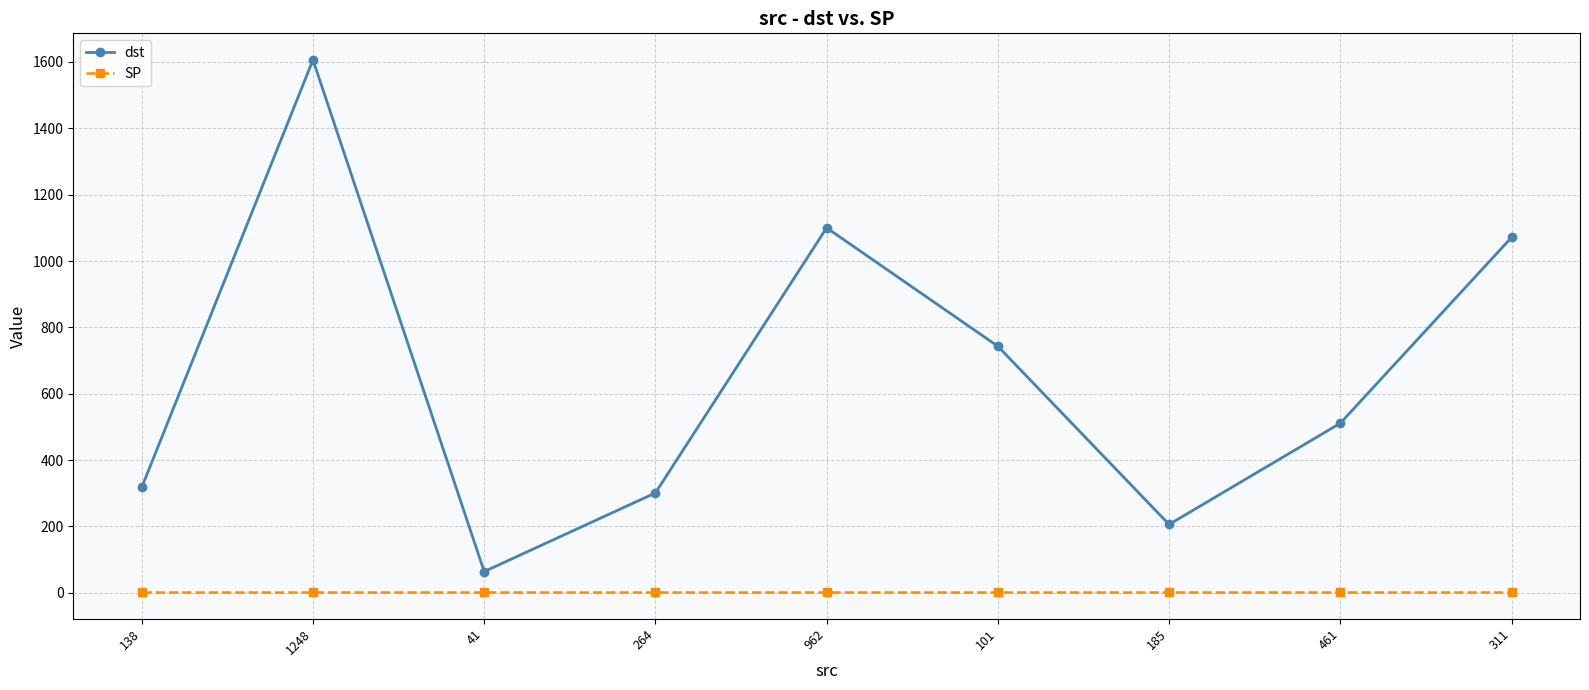

What is the sum of all SP values?

18